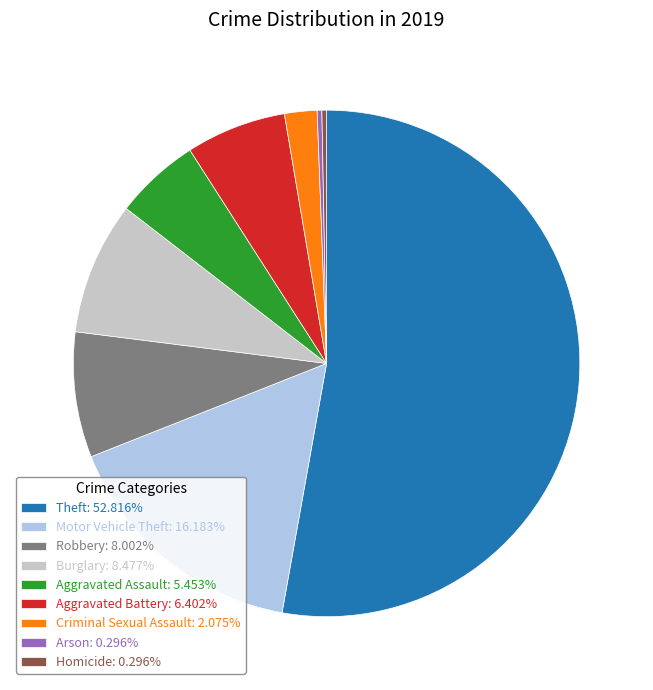

Approximately how many times larger is the value at Robbery: 8.002% compared to Burglary: 8.477%?

0.9